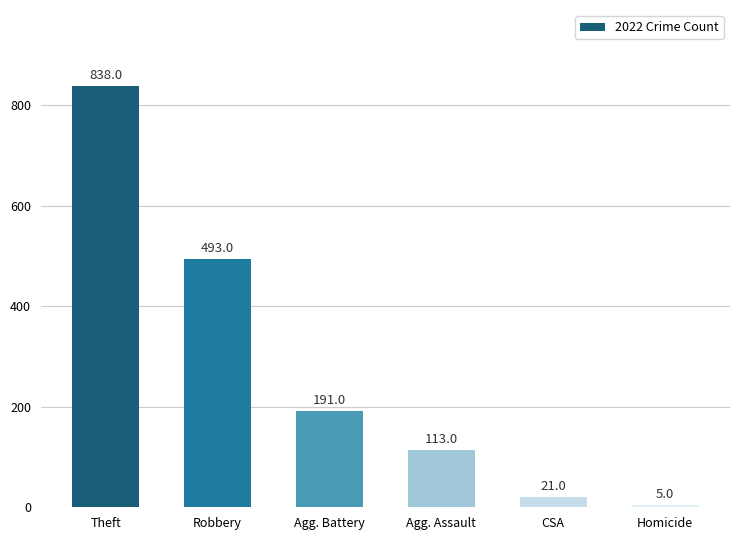

What is the difference between the maximum and minimum values?

833